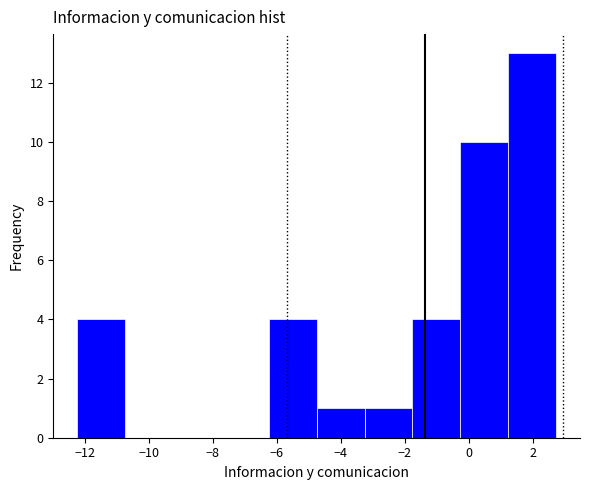

Reading left to right, transcribe this chart: for each bar, give the range it covers on the x-axis and its height. Neither the bar edges nor the heights are printed on the chart, so give them approximately, as read against the axes.

-12.2 to -10.8: 4
-10.8 to -9.2: 0
-9.2 to -7.8: 0
-7.8 to -6.2: 0
-6.2 to -4.8: 4
-4.8 to -3.2: 1
-3.2 to -1.8: 1
-1.8 to -0.2: 4
-0.2 to 1.2: 10
1.2 to 2.8: 13